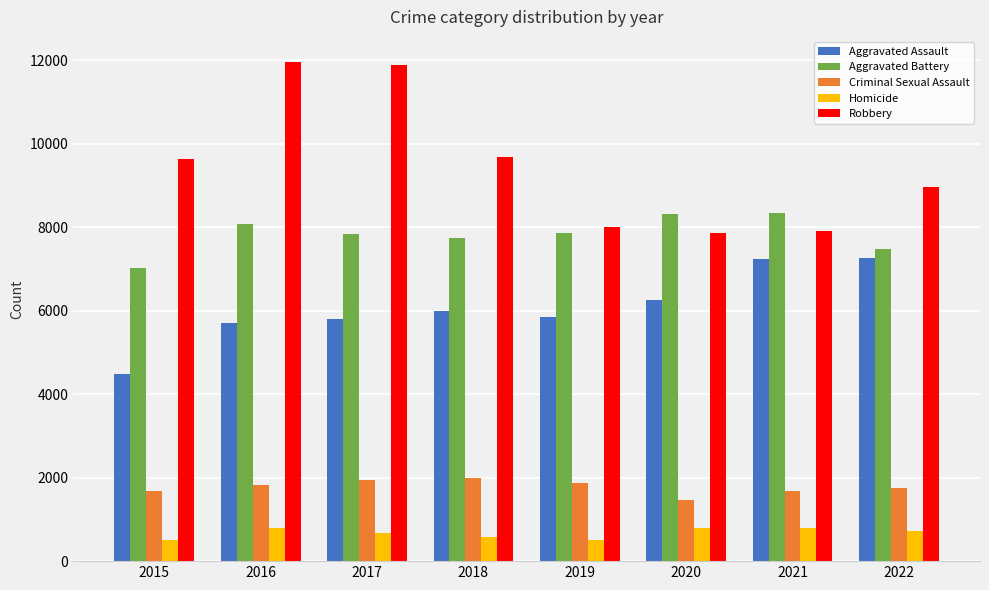

What is the value of the Aggravated Assault bar at the 7th from the left?

7243